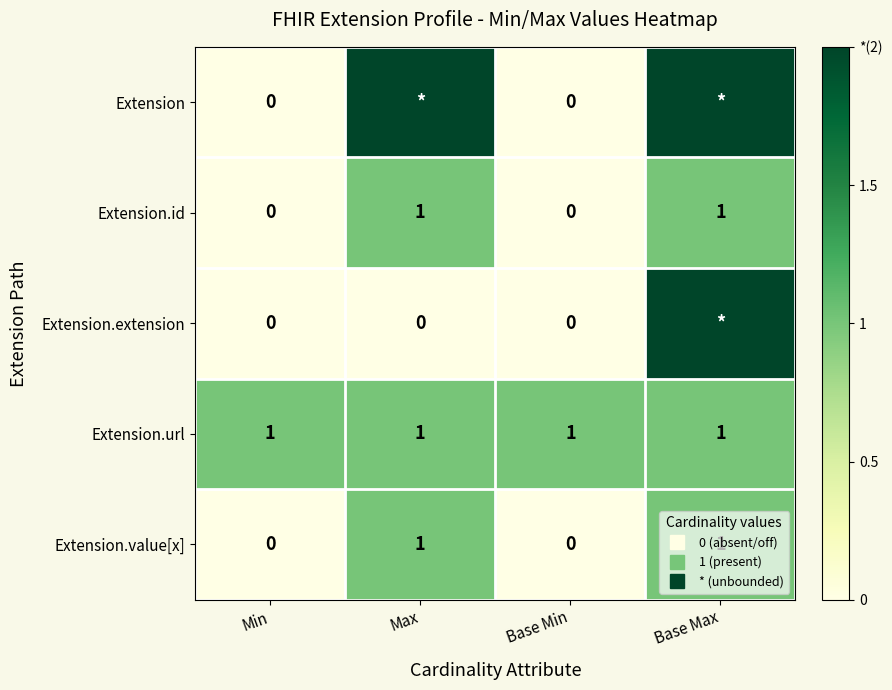

Which has a higher value, Base Max or Max?

Base Max